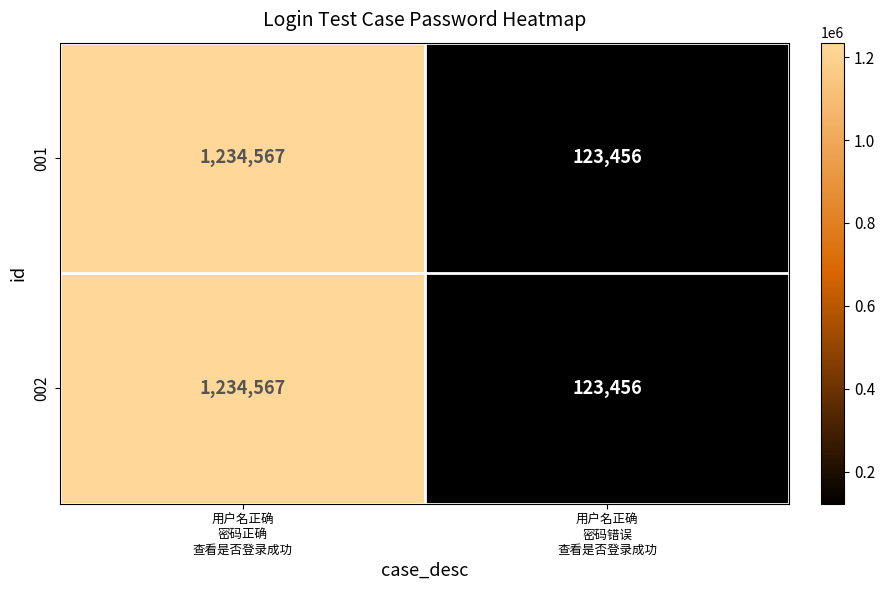

What is the minimum value shown in the chart?

123456